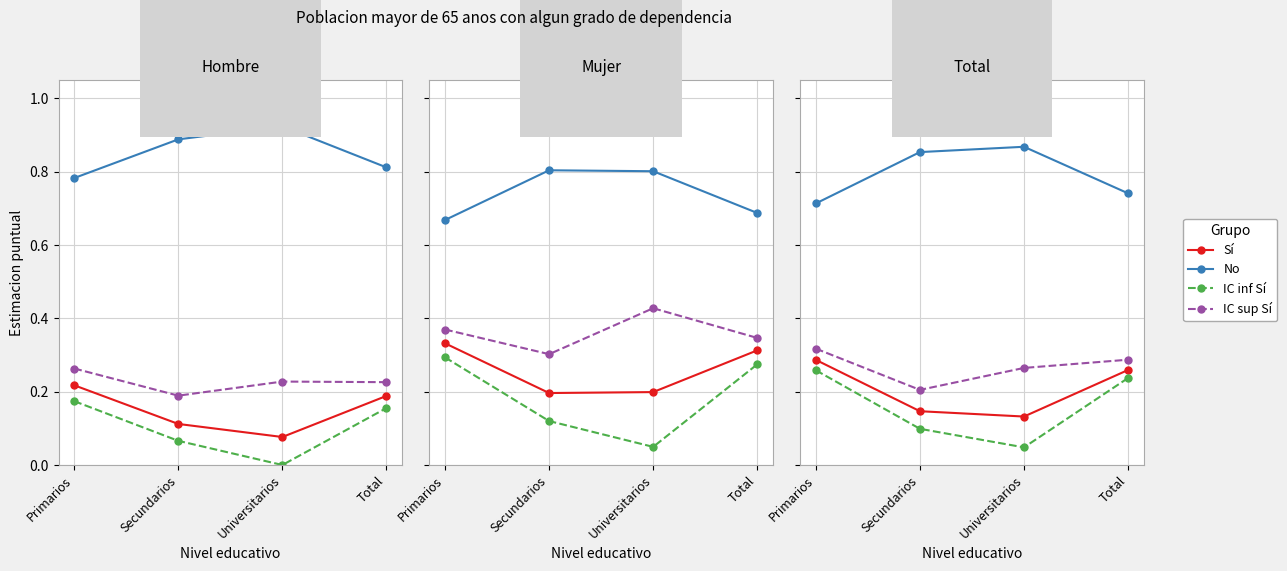

Which series has the largest total across all categories?

No